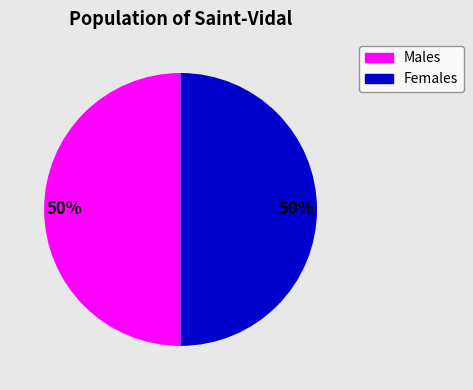

How many segments does this pie chart have?

2